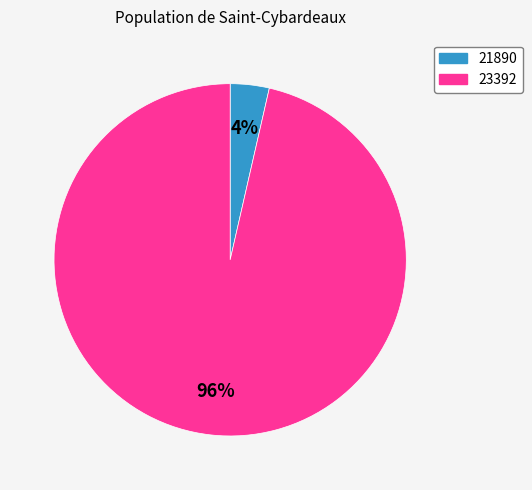

Which slice is the largest?

23392